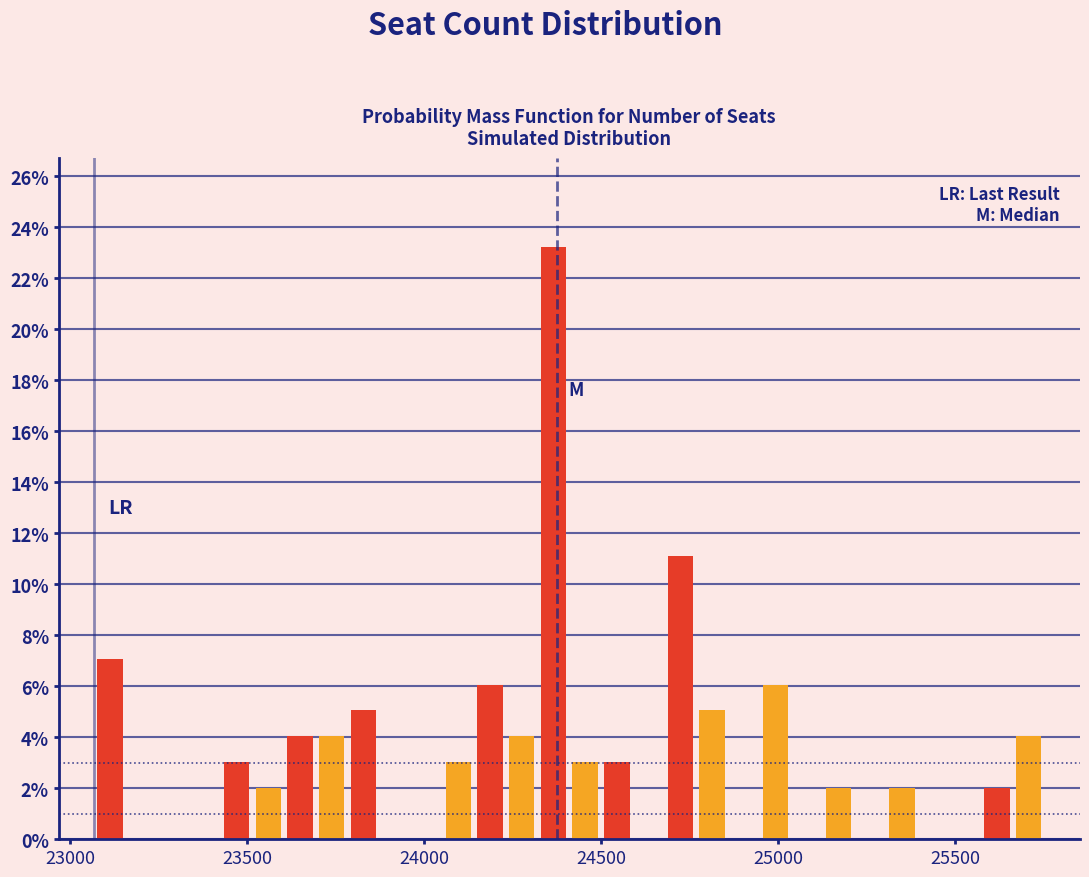

Read against the x-axis, roughly where is the centre of the tallest bar?

24350